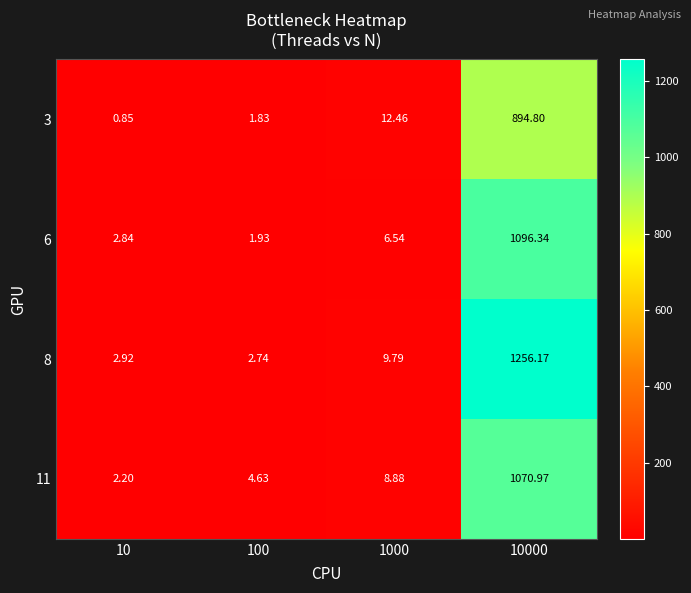

Is the value of 11 at 1000 greater than the value of 3 at 10000?

No